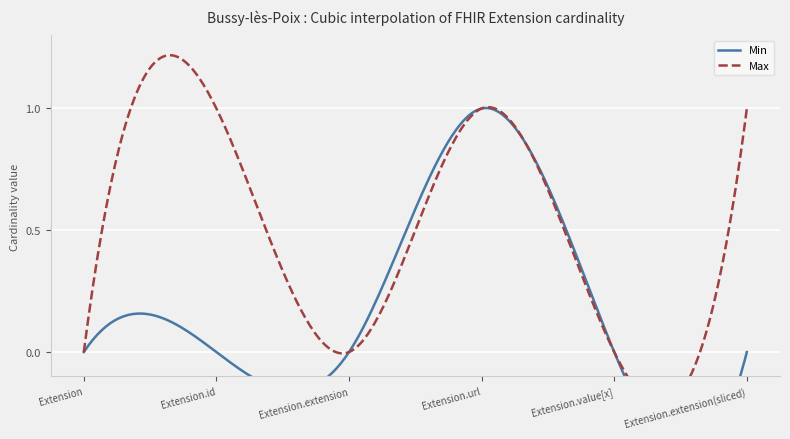

True or false: Max and Min intersect in this chart.

False